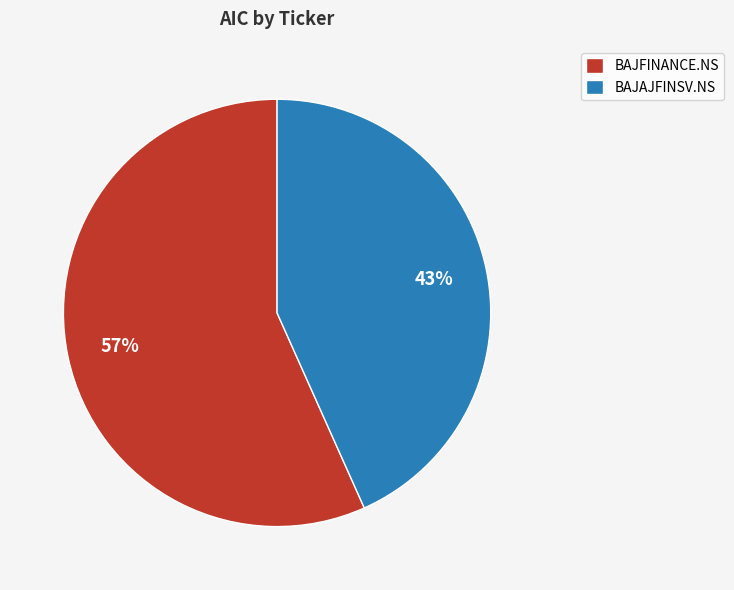

Combined, do BAJFINANCE.NS and BAJAJFINSV.NS account for over 50%?

Yes